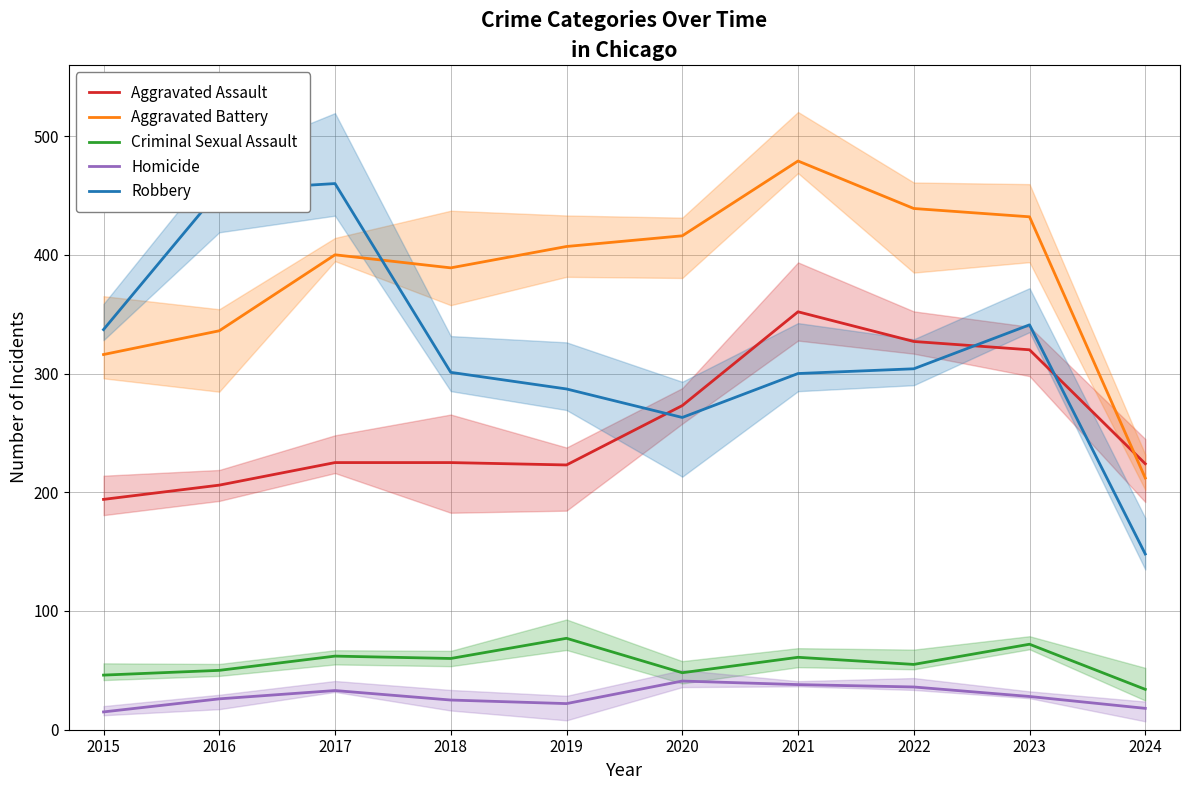

At which label does Aggravated Battery reach its peak?

2021